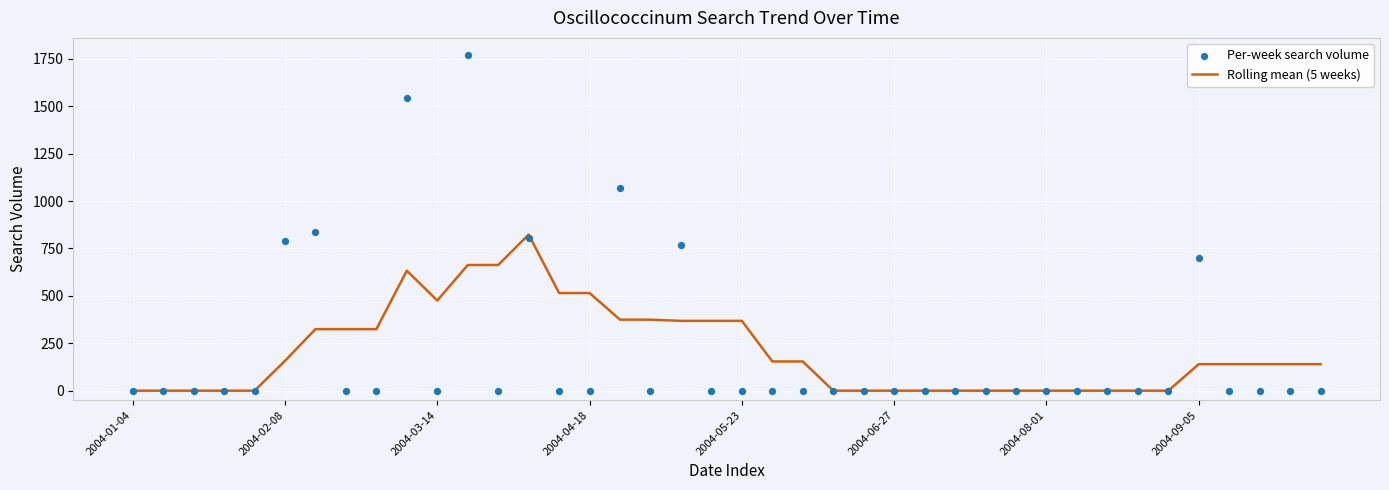

Which series has the largest total across all categories?

Rolling mean (5 weeks)